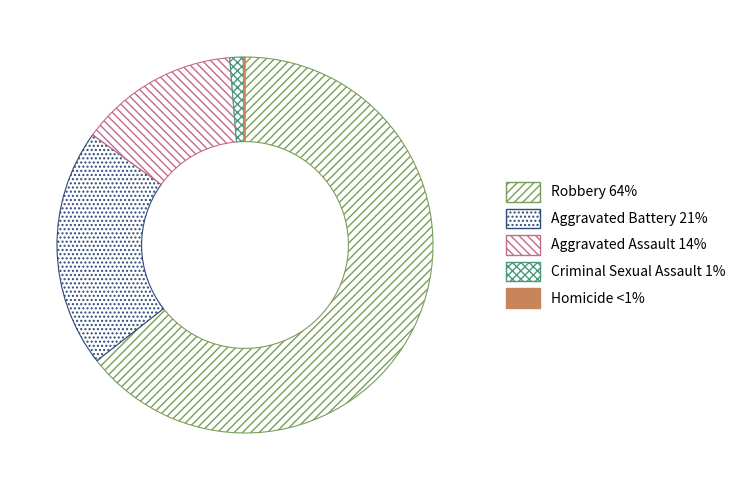

Do Aggravated Battery and Aggravated Assault together represent more than half of the pie?

No